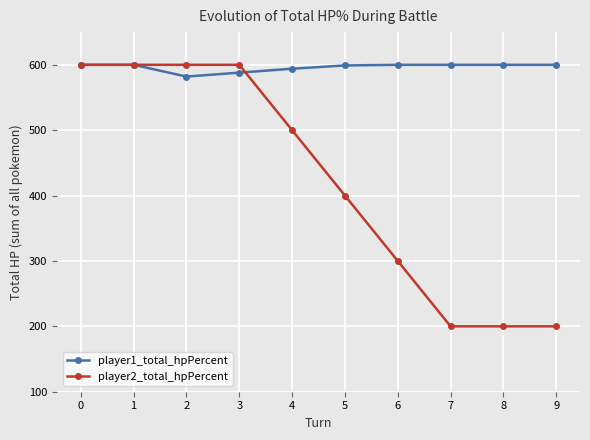

What is the maximum value for player1_total_hpPercent?

600